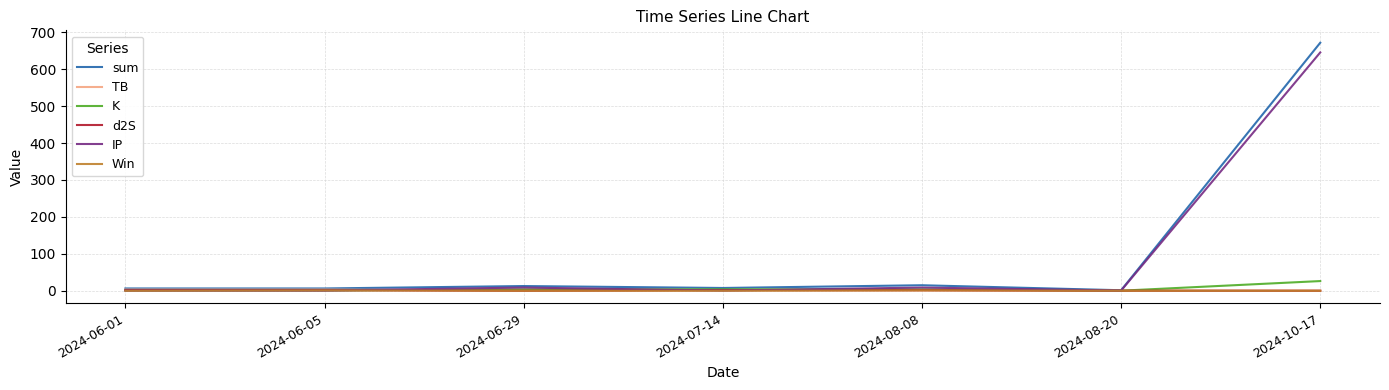

What is the maximum value shown in the chart?

671.6